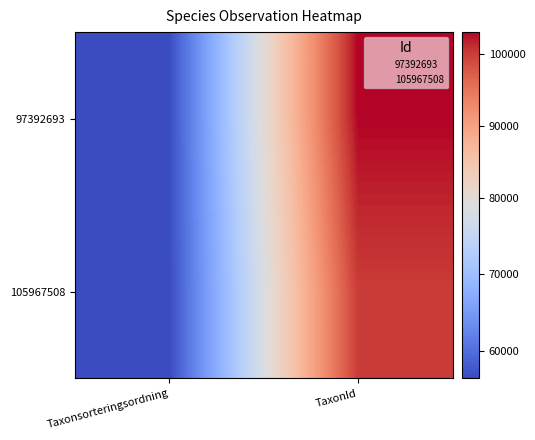

Count the number of categories in the chart.

2